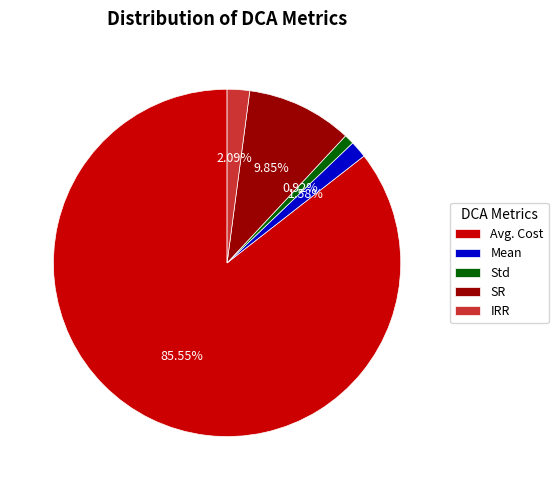

Is Avg. Cost the majority of the pie?

Yes